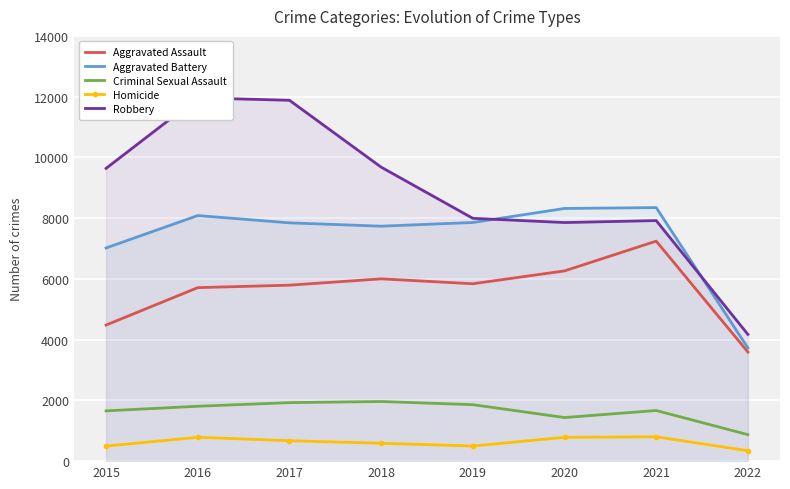

True or false: Aggravated Assault and Homicide cross at least once.

False